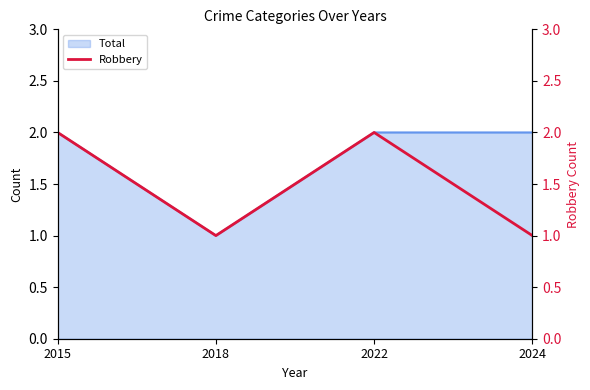

Which label corresponds to the largest value in the chart?

2015